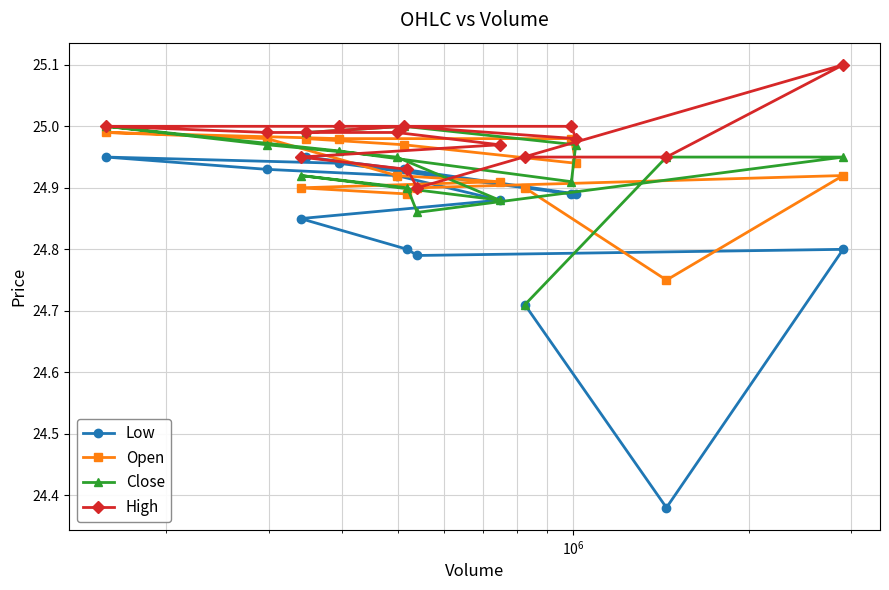

At how many categories does at least one series exceed 24?

15